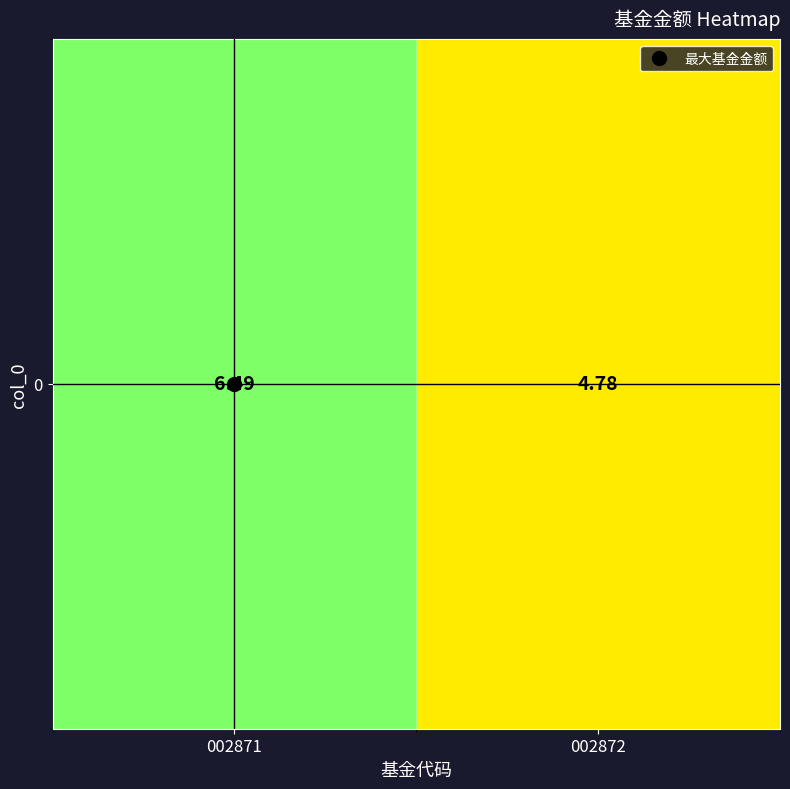

What is the average value?

5.6